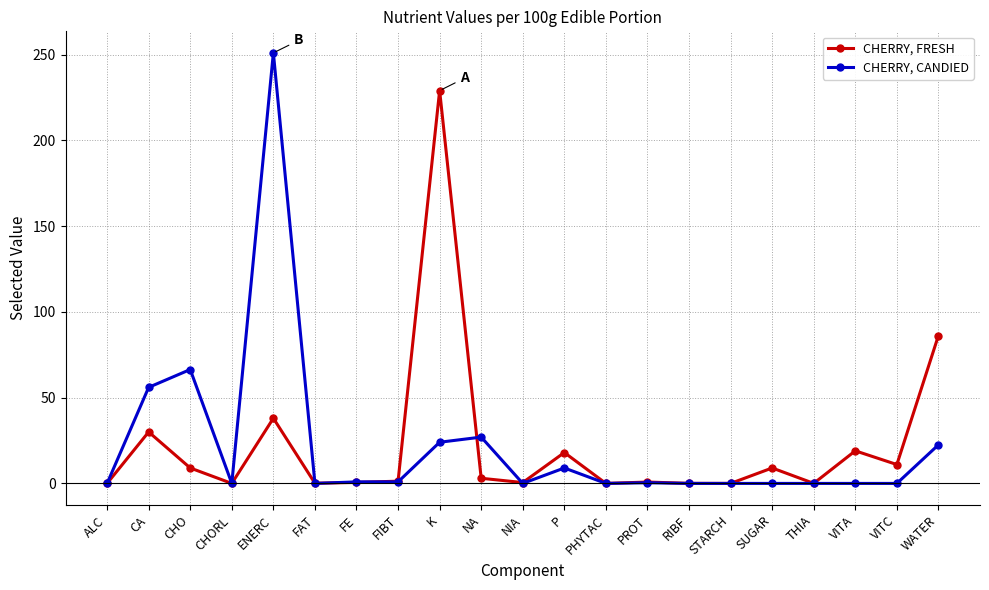

What is the label of the 2nd point from the right?

VITC